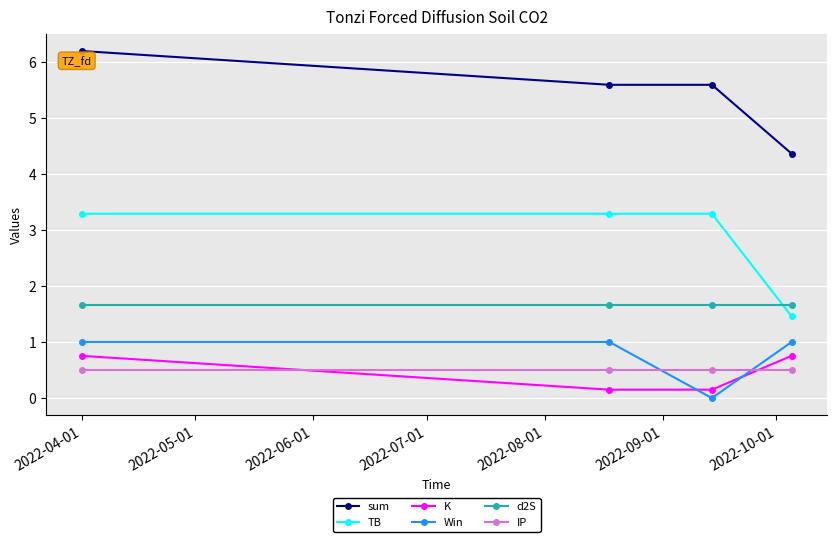

At how many categories does at least one series exceed 2?

4